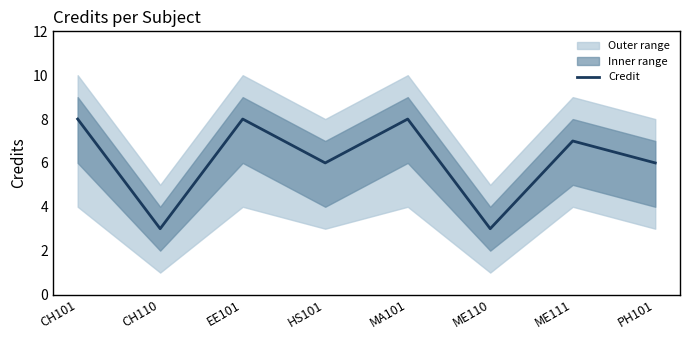

What is the value of the 5th point from the left?

8